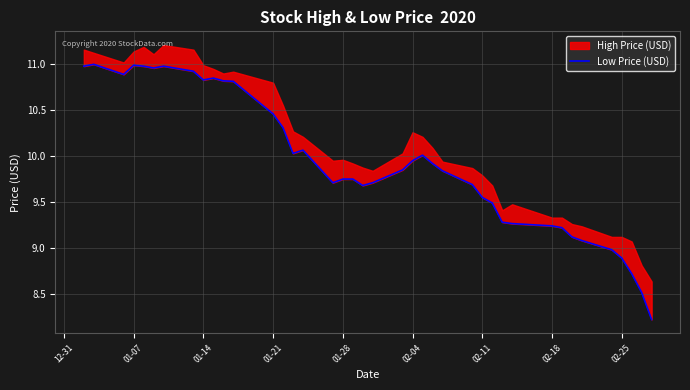

True or false: the data shows 13.1 at 30.

False